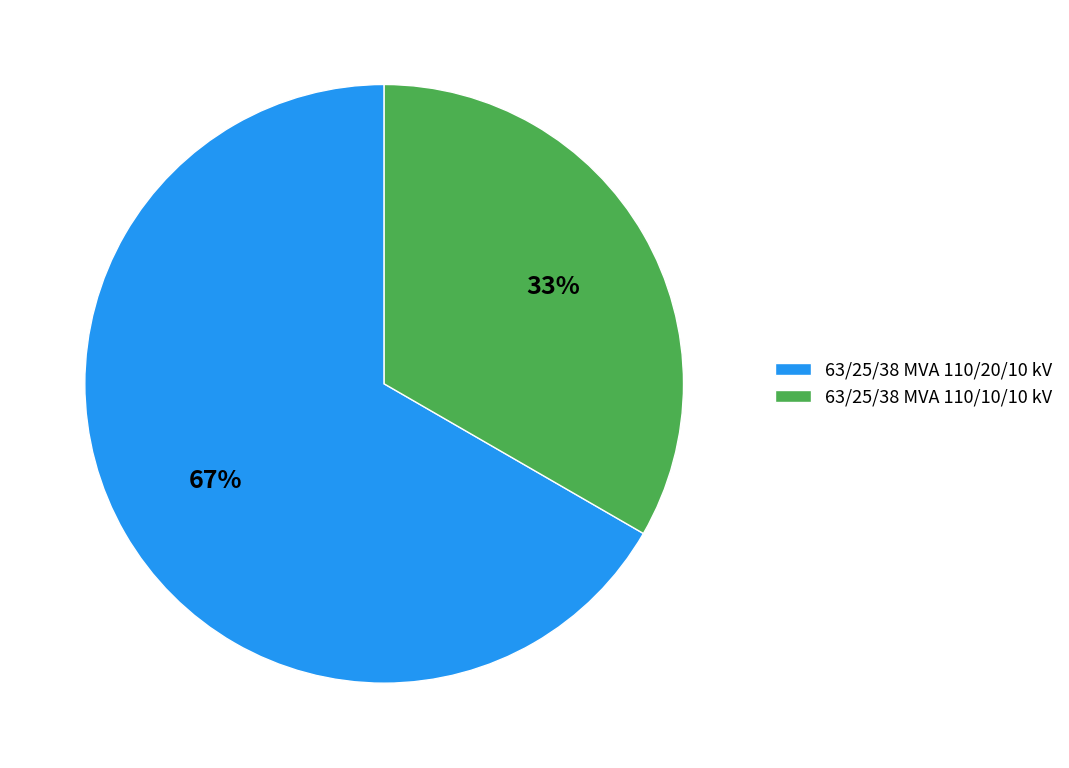

Do 63/25/38 MVA 110/10/10 kV and 63/25/38 MVA 110/20/10 kV together represent more than half of the pie?

Yes